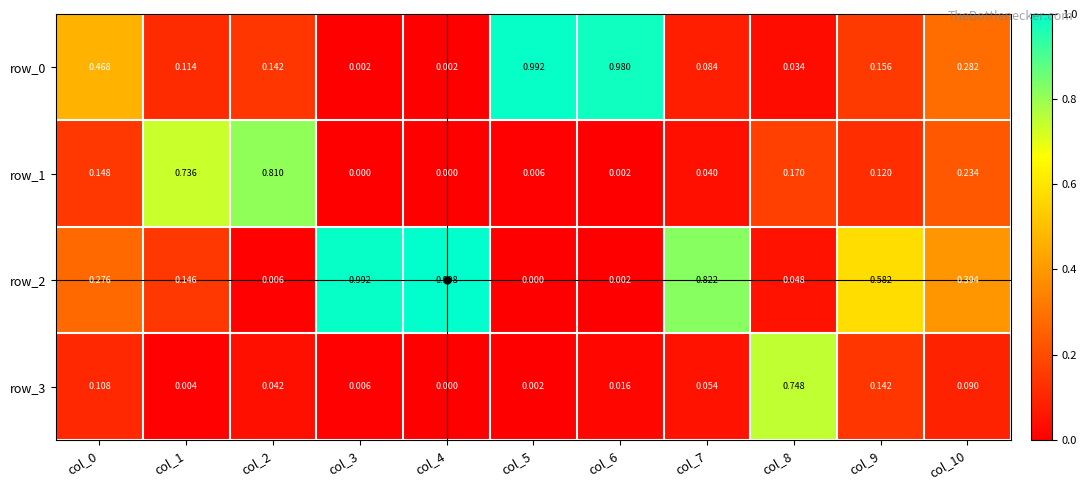

At how many categories does at least one series exceed 0?

11